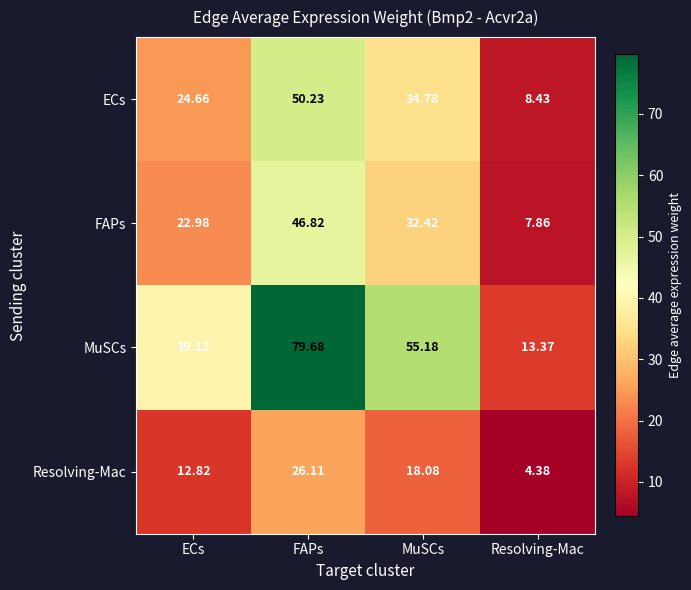

Which category has the highest value across all series?

FAPs